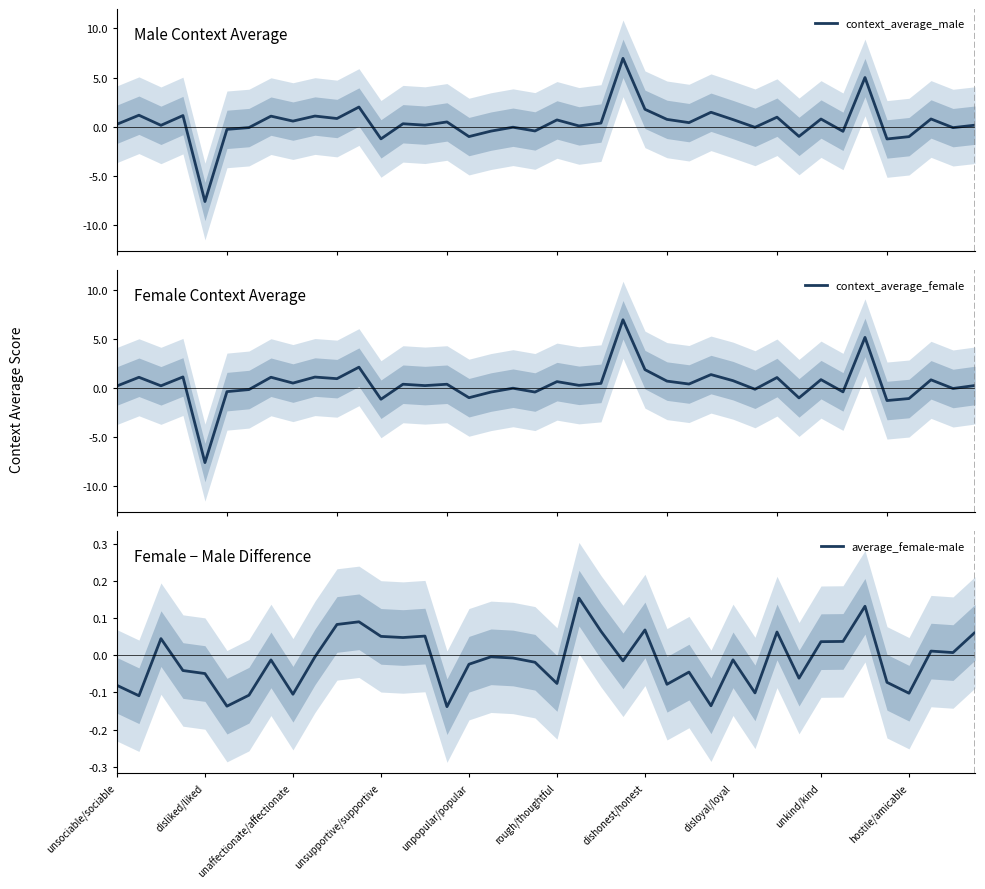

What is the highest value of the context_average_female series?

6.9